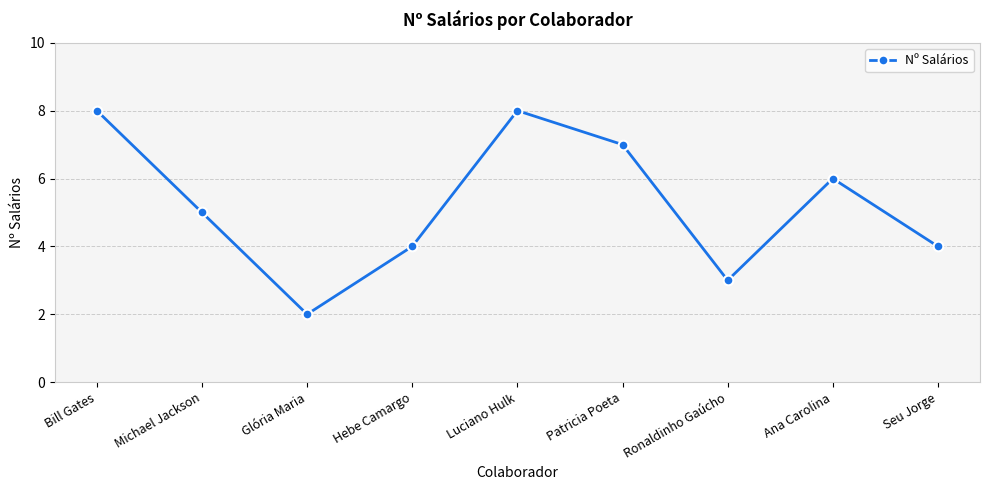

The value at Patricia Poeta is 7. True or false?

True